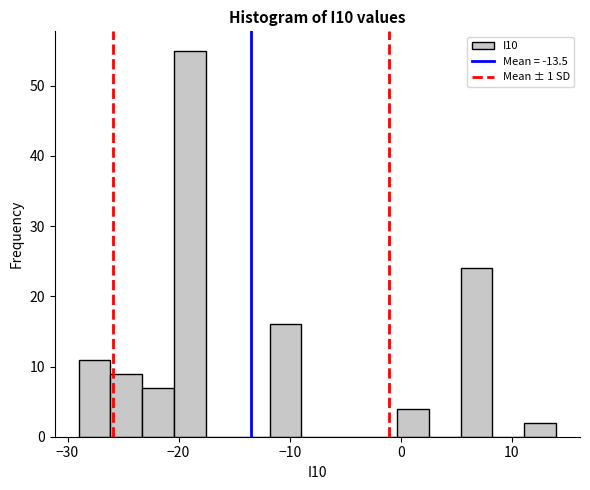

Read against the x-axis, roughly where is the centre of the tallest bar?

-19